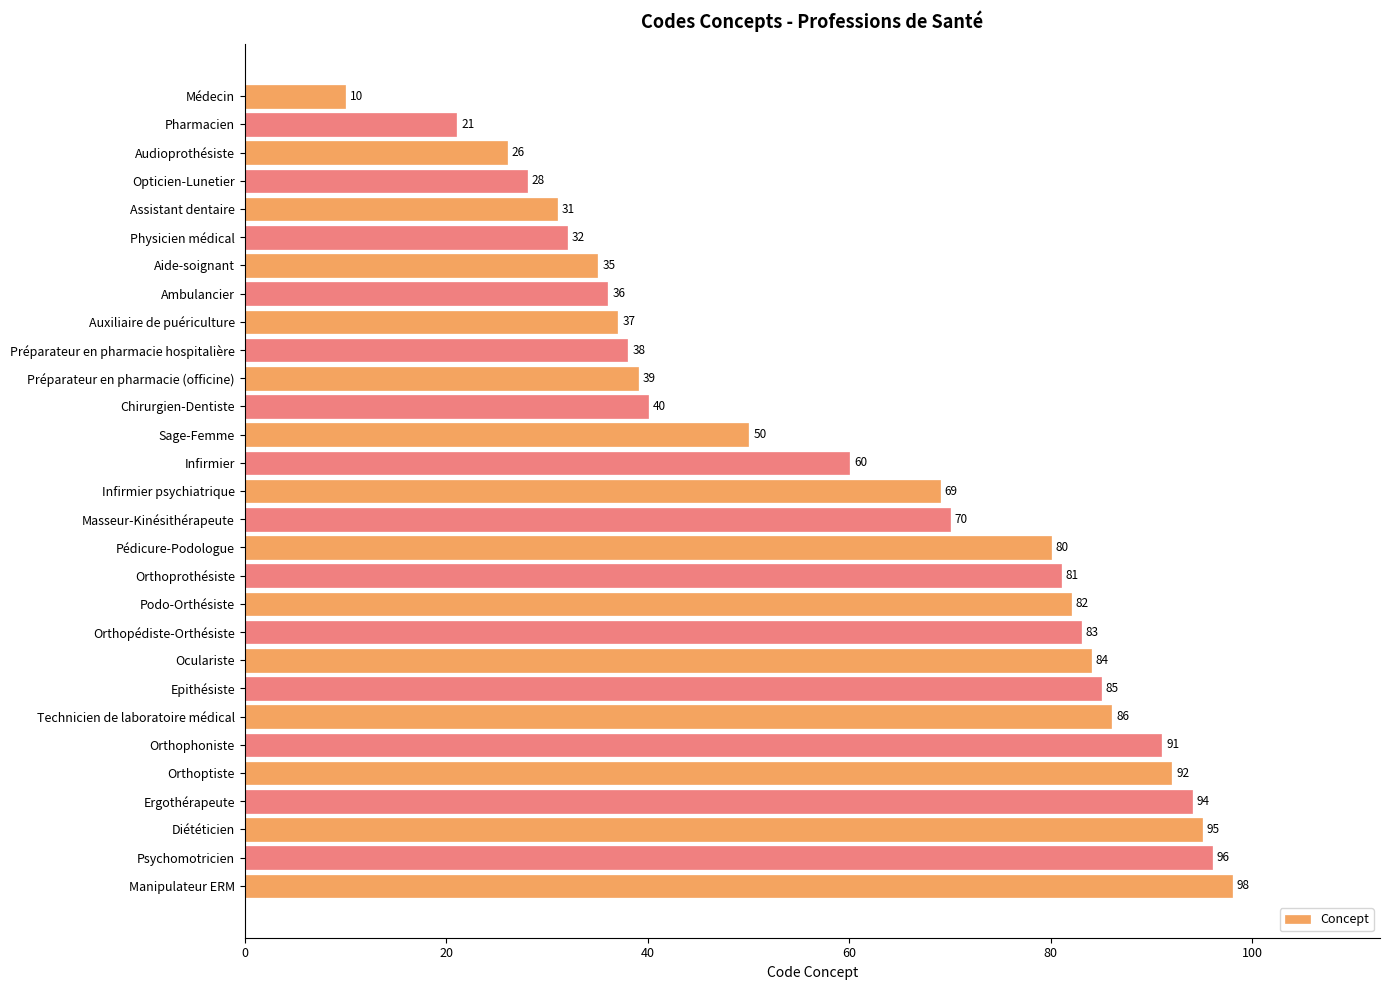

How many values are below 69?

14